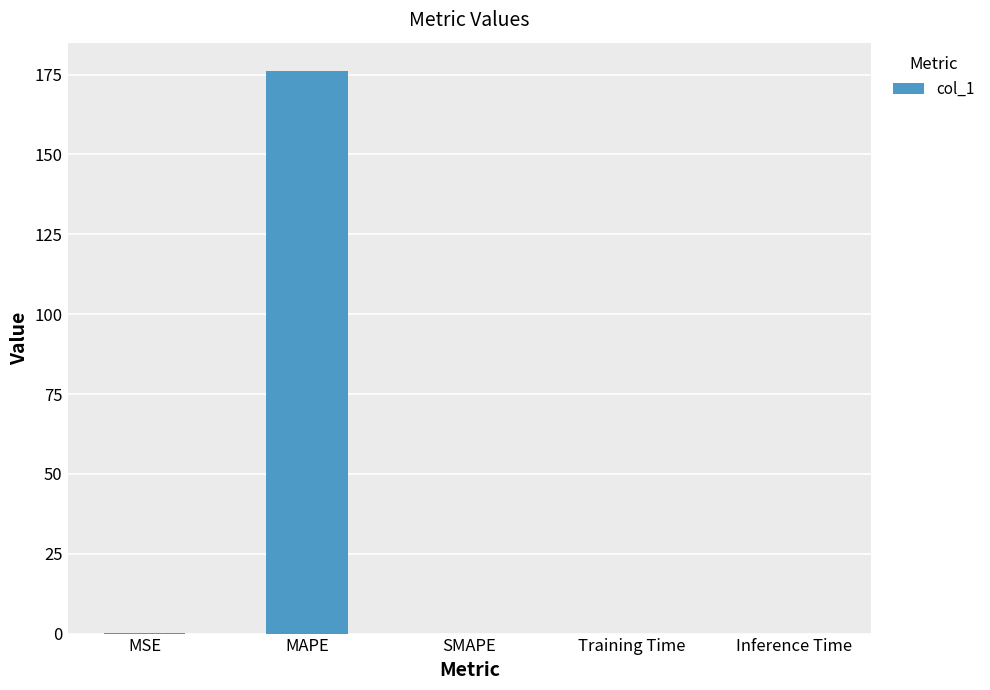

What is the approximate value at MAPE?

176.2